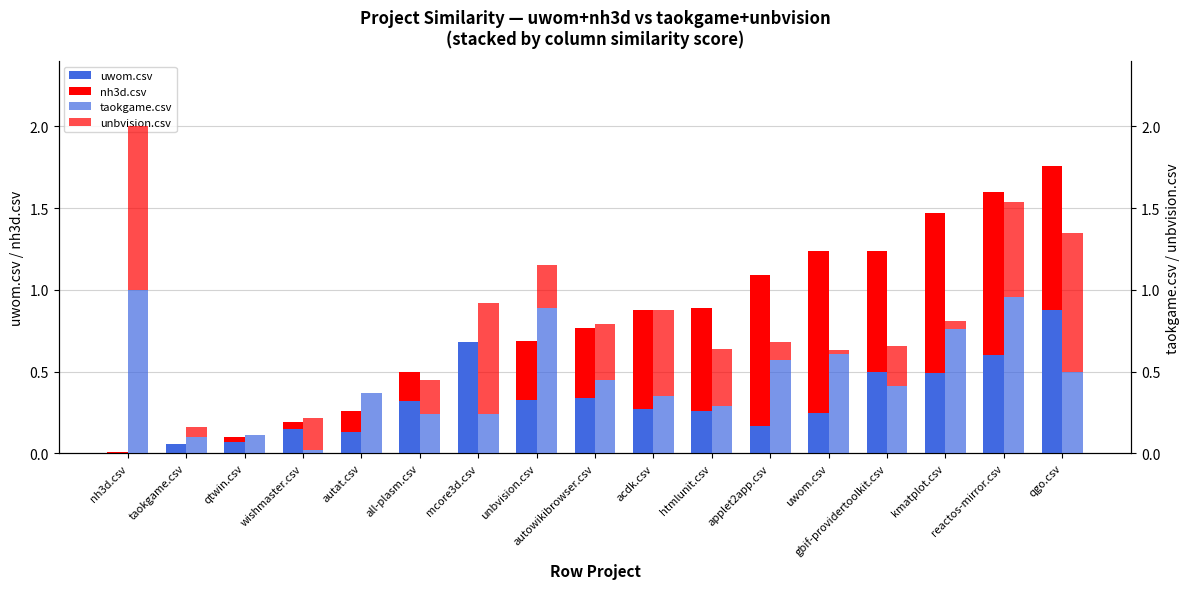

What is the label of the 2nd bar from the right?

reactos-mirror.csv